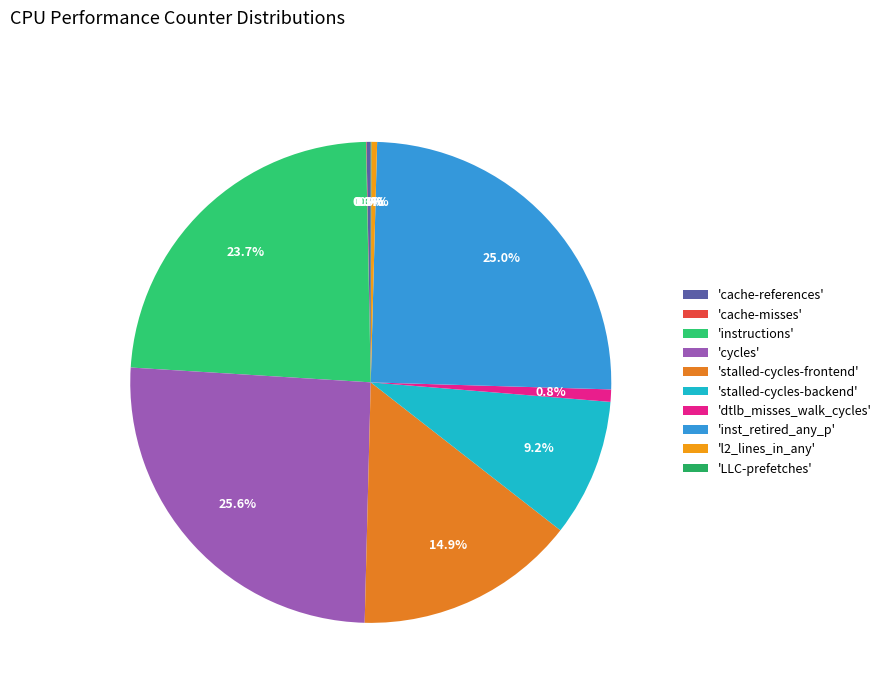

Rank the categories by value from highest to lowest.

cycles, inst_retired_any_p, instructions, stalled-cycles-frontend, stalled-cycles-backend, dtlb_misses_walk_cycles, l2_lines_in_any, cache-references, LLC-prefetches, cache-misses